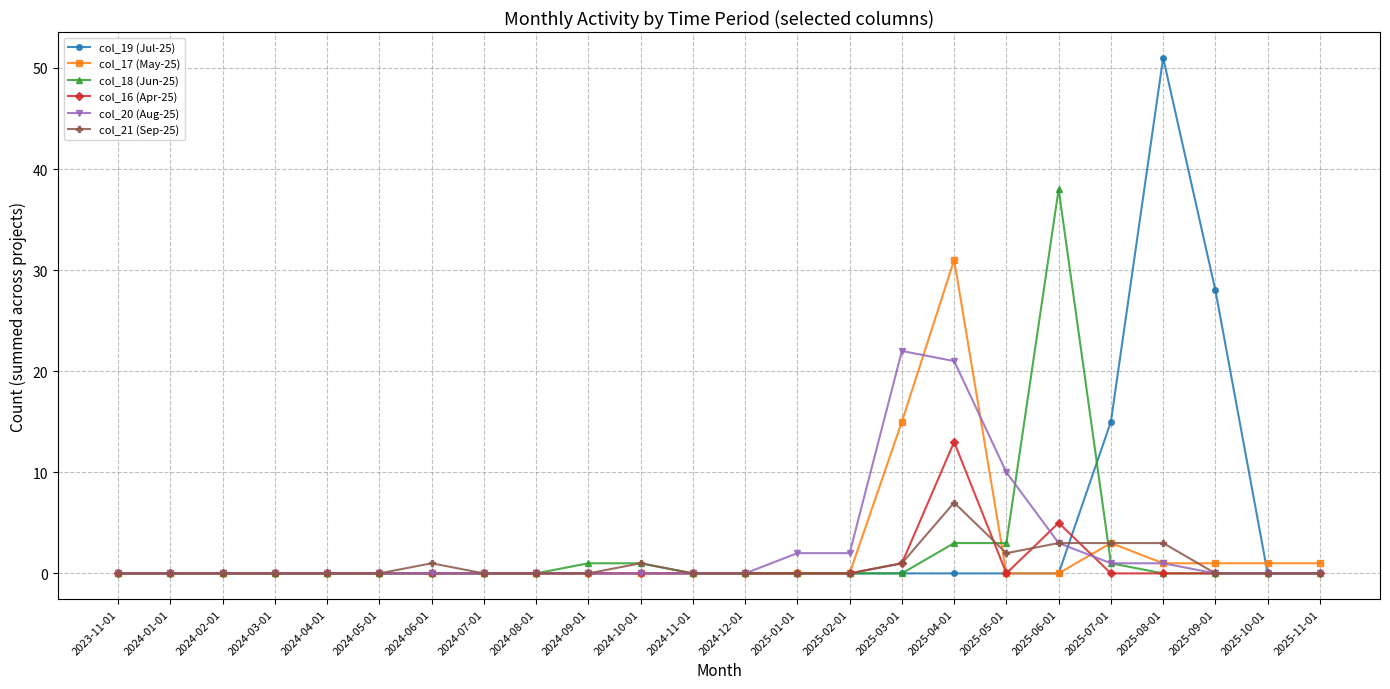

What is the total value across all series at 2025-07-01?

23